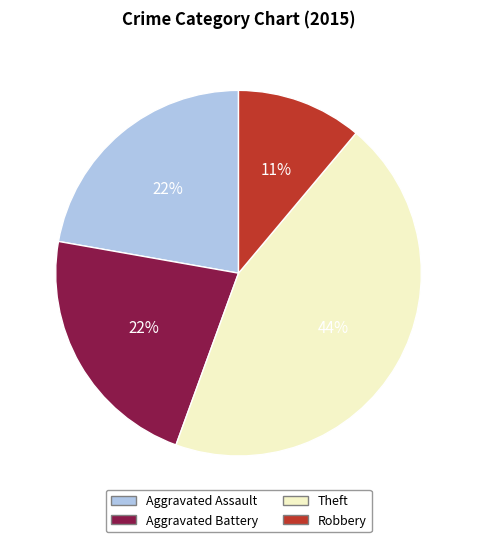

Which slice is the smallest?

Robbery